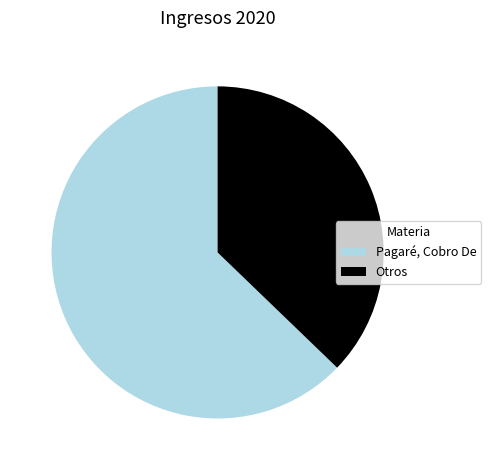

How many slices are in this pie chart?

2